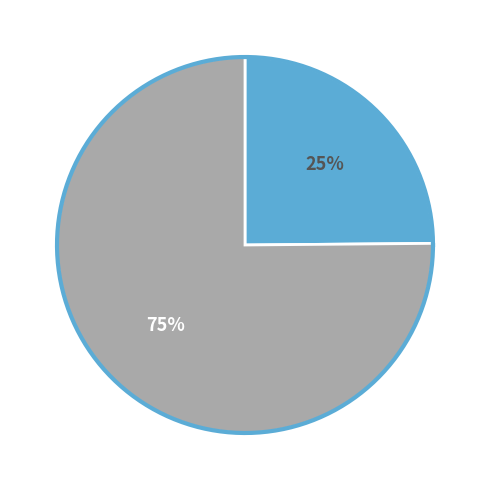

Do 胡旋女·天宝欲末胡欲乱 and 拟萧子显春别曲·鸣鹂欲乱花发齐 together represent more than half of the pie?

Yes